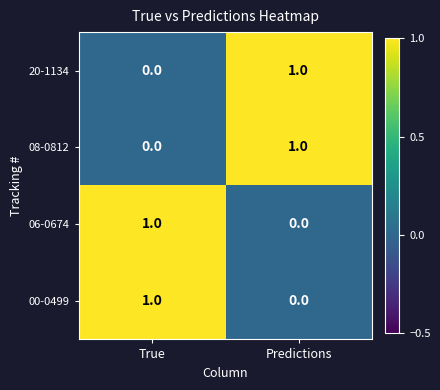

What is the spread (max minus min) of values at Predictions?

1